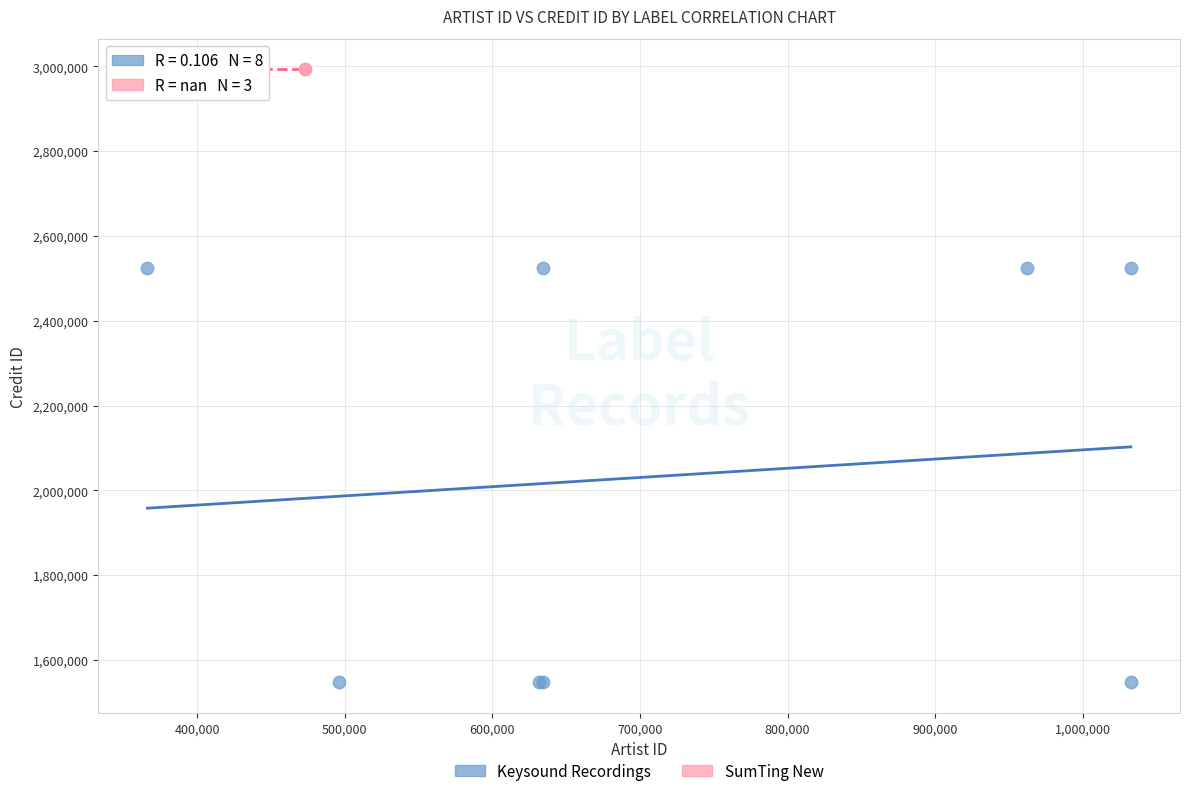

Which series contains the lowest Y value?

Keysound Recordings